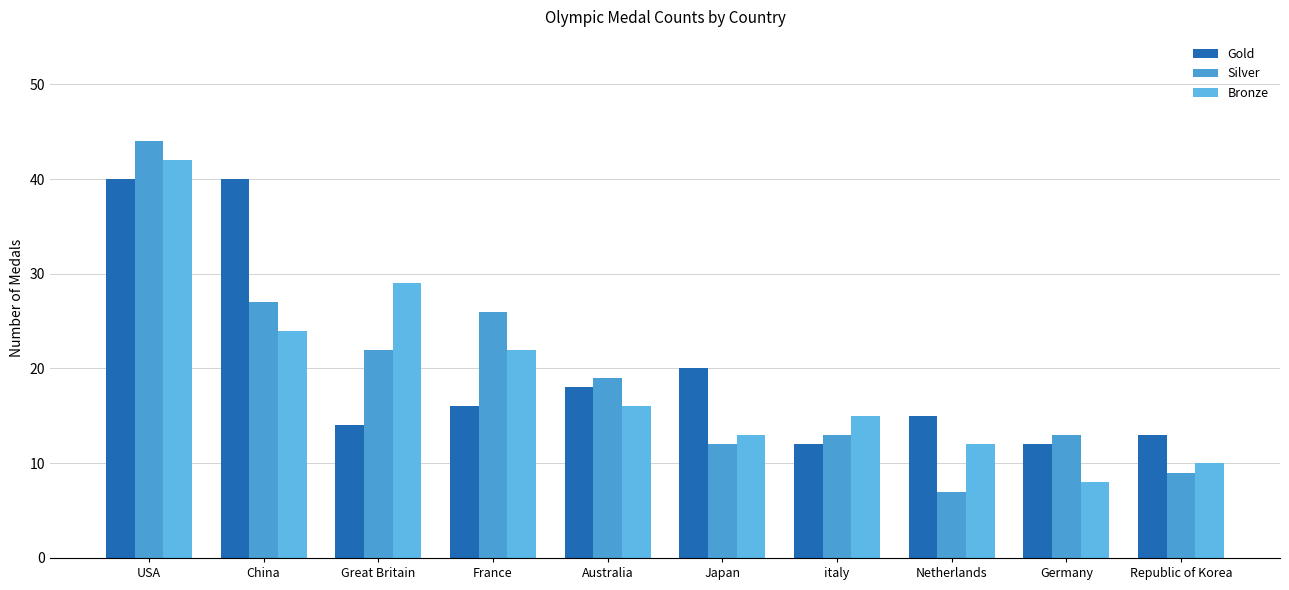

At which category is the sum across all series the highest?

USA